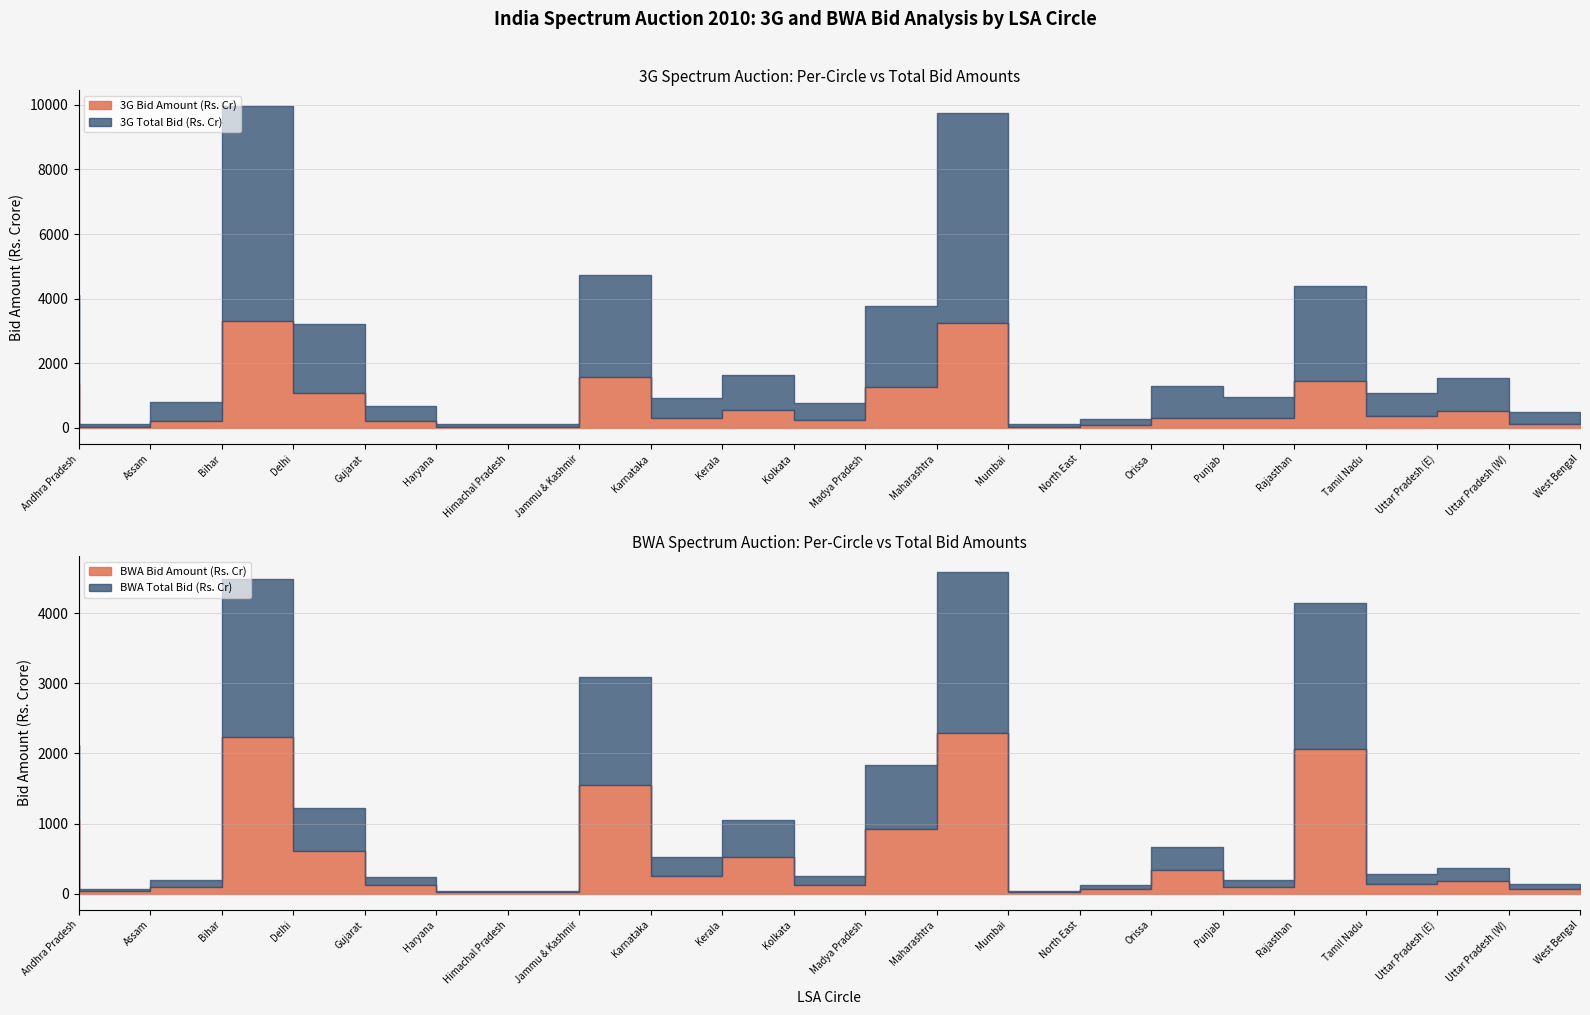

What is the sum of the BWA Total Bid (Rs. Cr) values at Maharashtra and Kerala?

2348.6